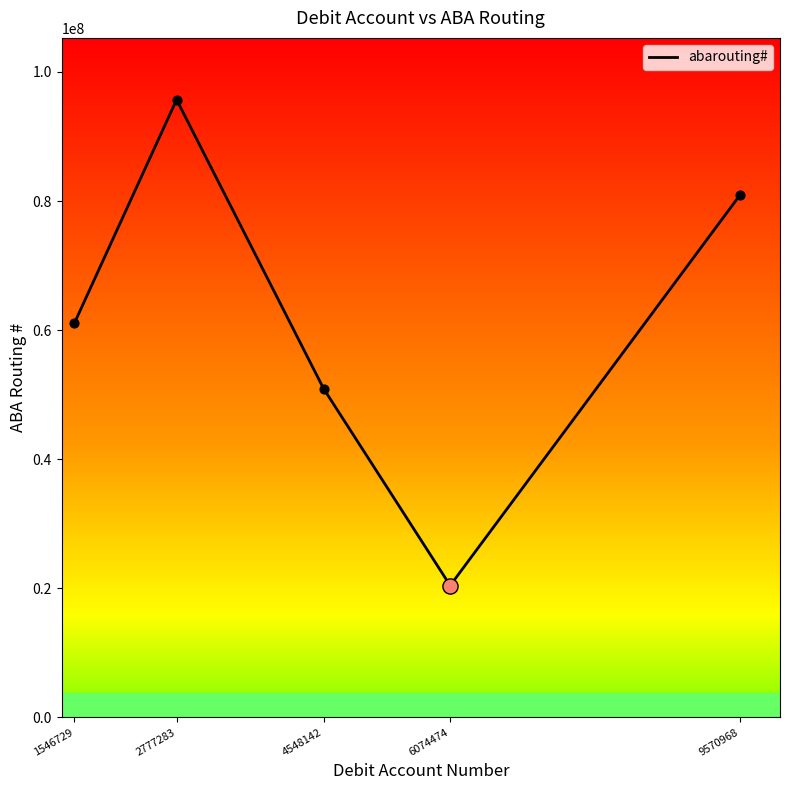

What is the ratio of the value at 9570968 to the value at 1546729?

1.3